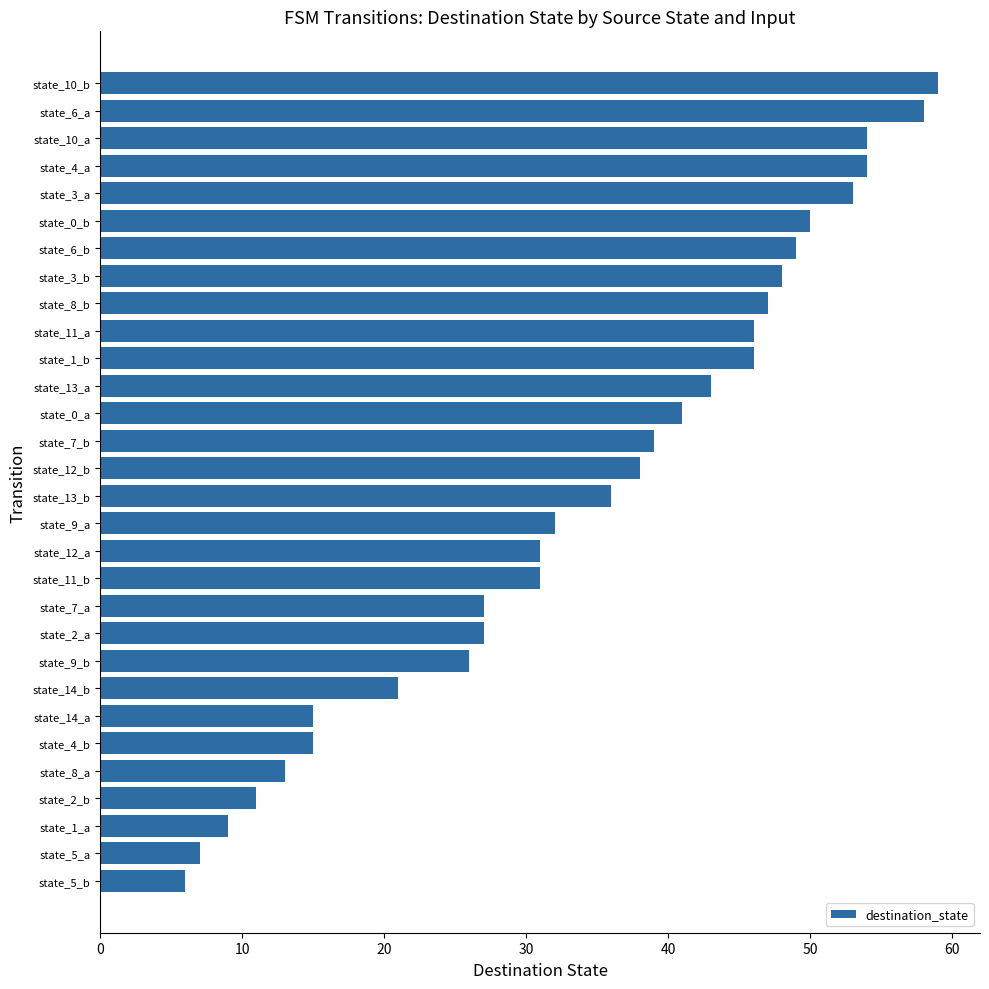

Does the chart contain any negative values?

No